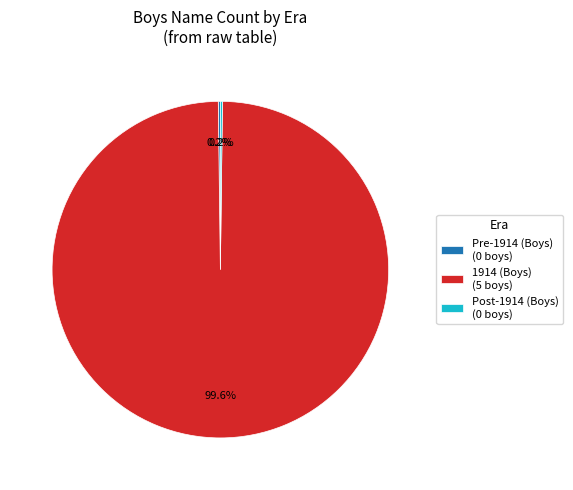

Which category has the biggest portion of the pie?

1914 (Boys) (5 boys)